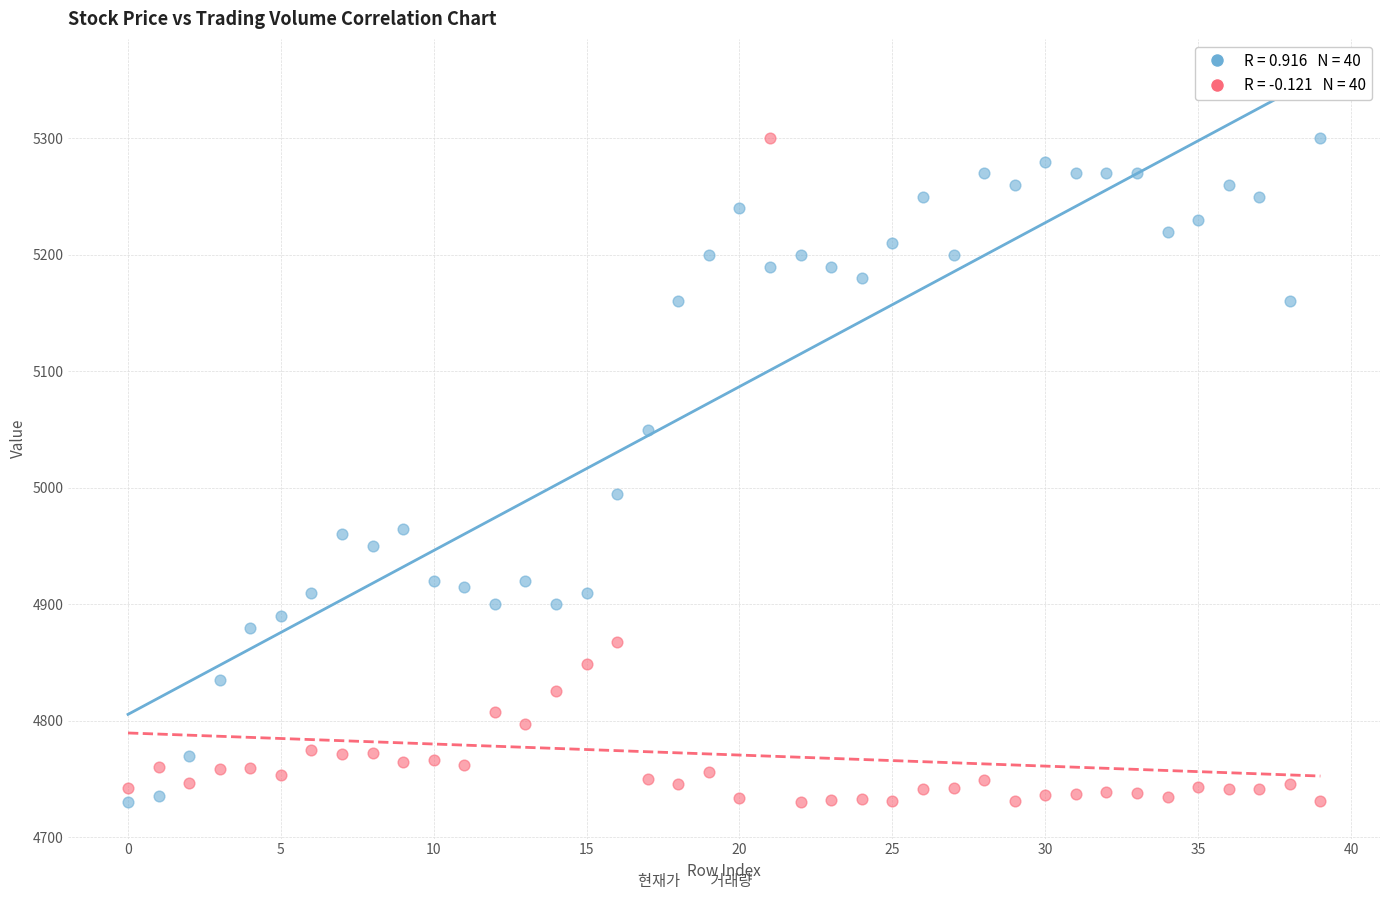

Across all series, what Y value is closest to 5015?

4995.0